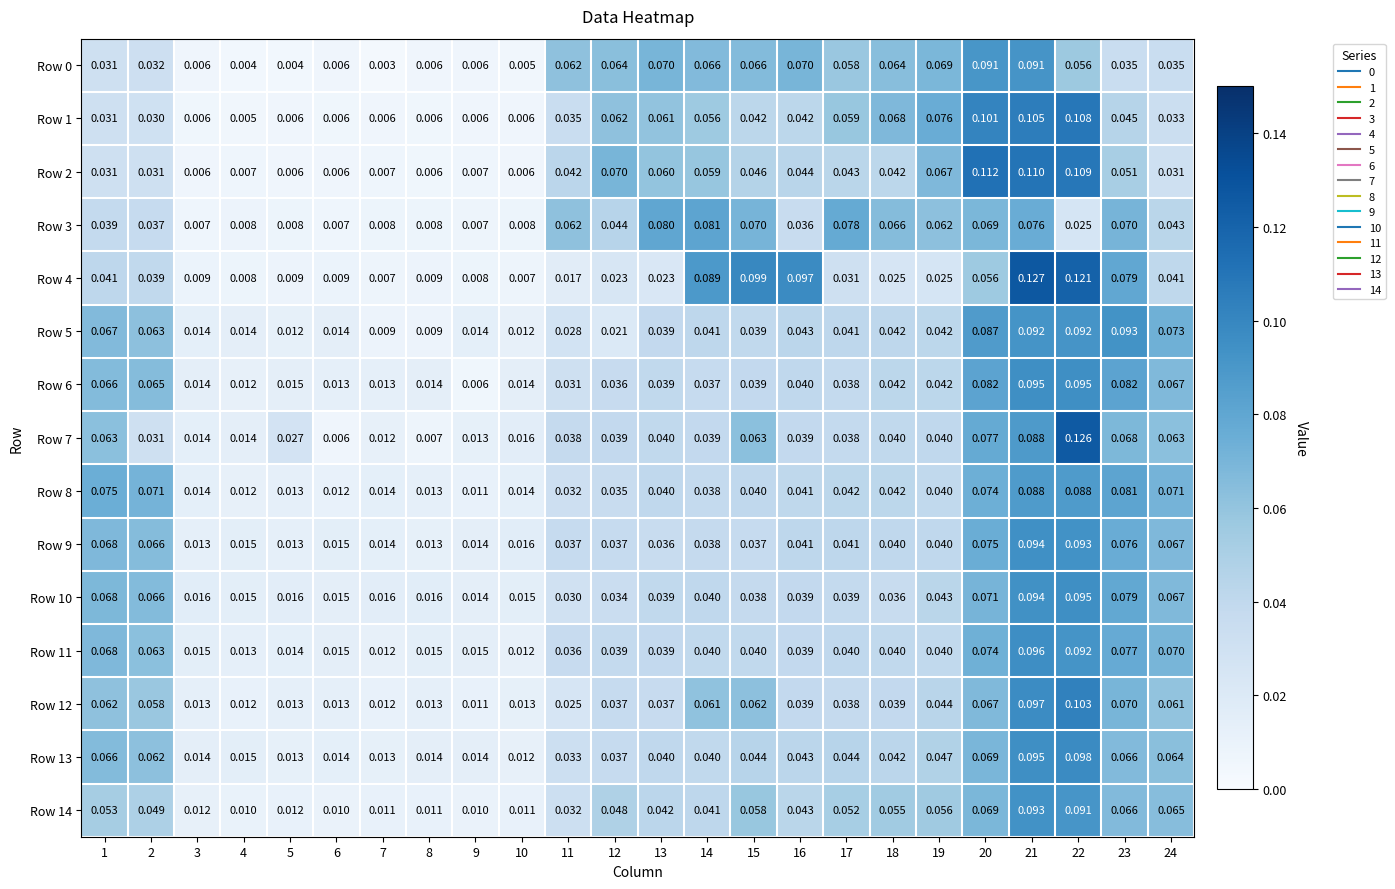

Is the value of Row 5 at 8 greater than the value of Row 14 at 19?

No